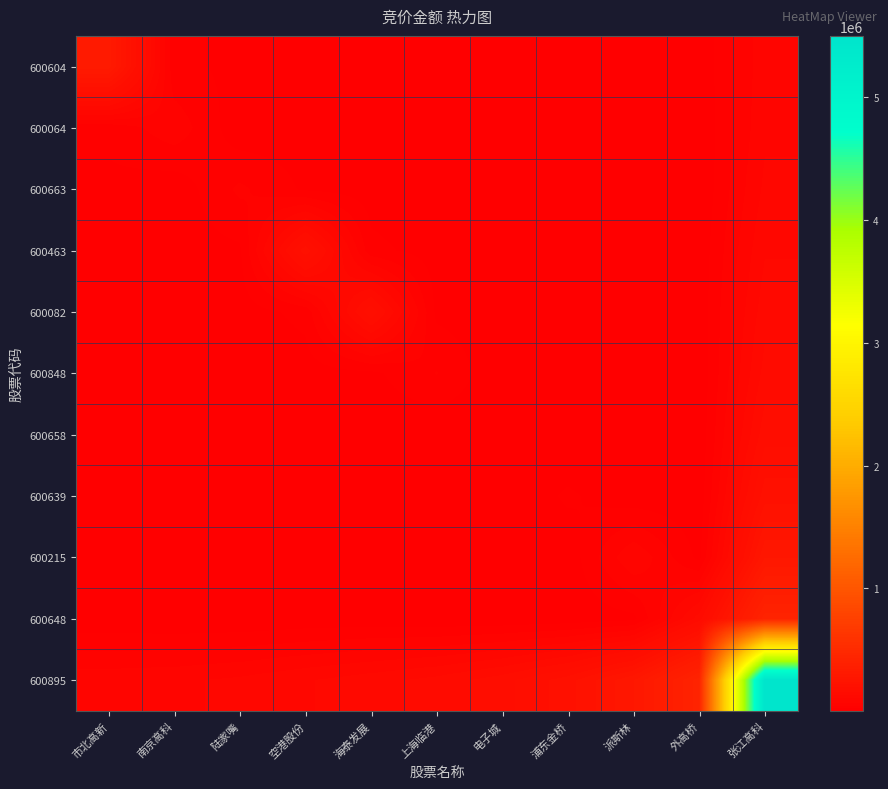

Which series has the widest spread of values?

600895